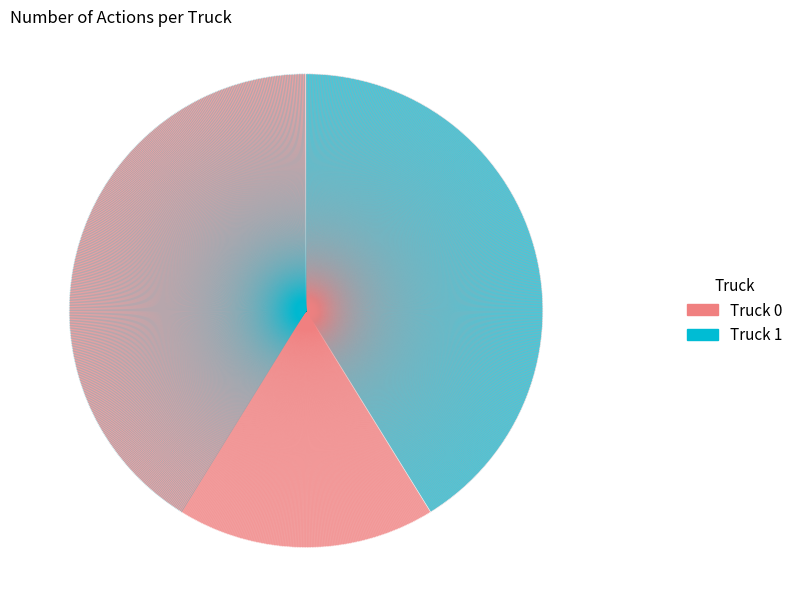

What is the ratio of the value at Truck 1 to the value at Truck 0?

0.7